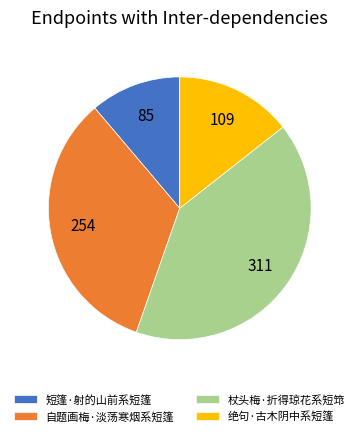

True or false: 自题画梅·淡荡寒烟系短篷 accounts for 48% of the total.

False